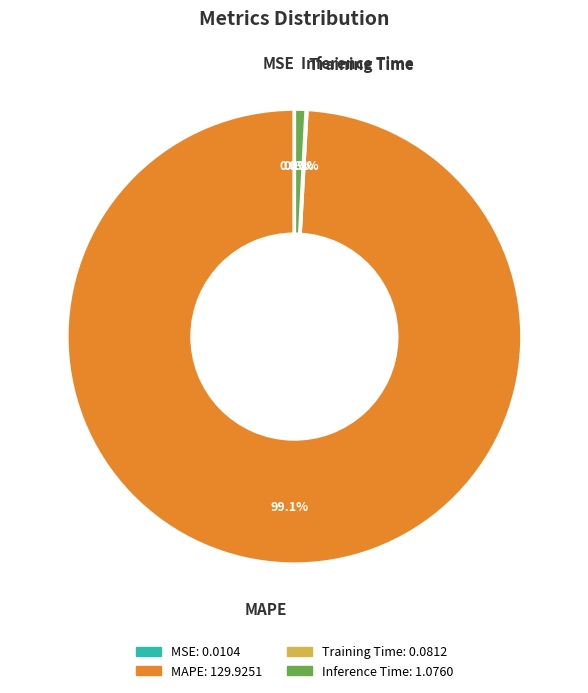

Which slice represents more than half of the pie?

MAPE